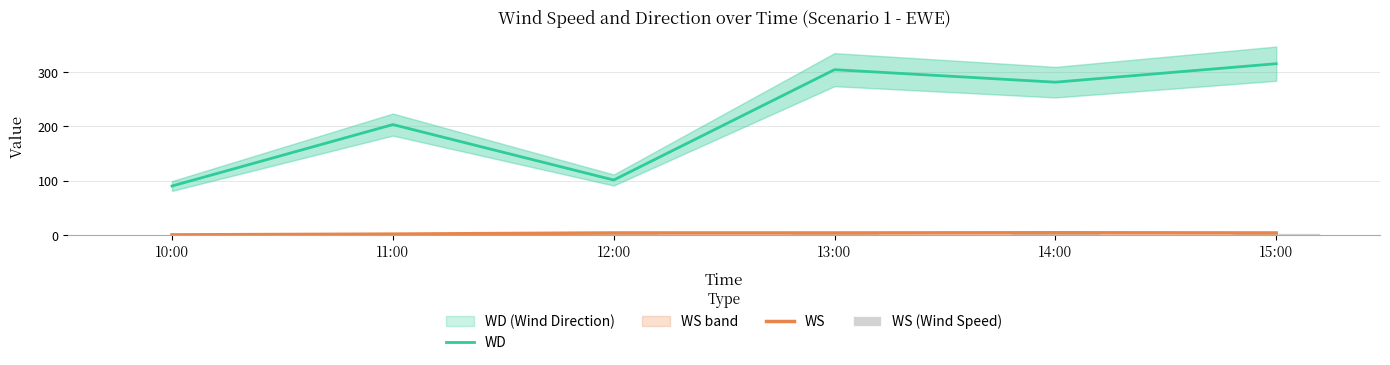

Reading right to left, extract all data points from this chart.

WD: 315.0	281.0	304.0	101.0	203.0	90.0
WS: 3.6	4.0	3.6	3.6	1.4	0.0
WS (Wind Speed): 3.6	4.0	3.6	3.6	1.4	0.0